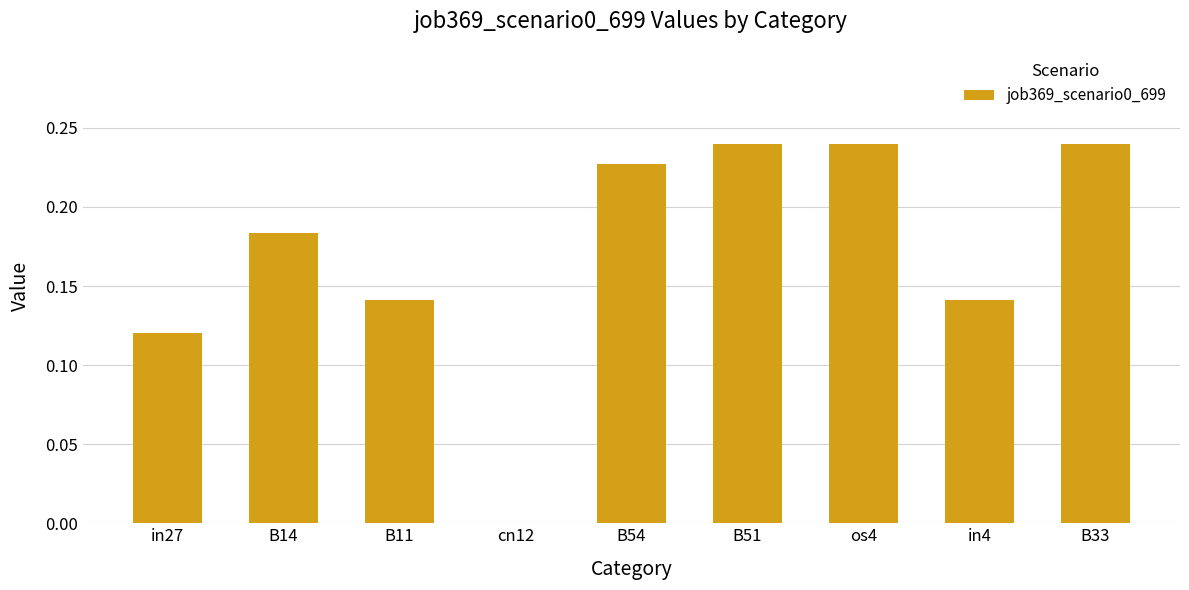

What is the sum of the values at B54 and in4?

0.4